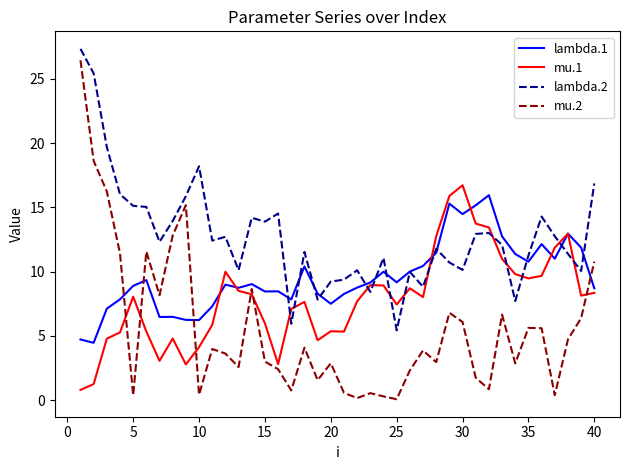

Which series has the largest total across all categories?

lambda.2